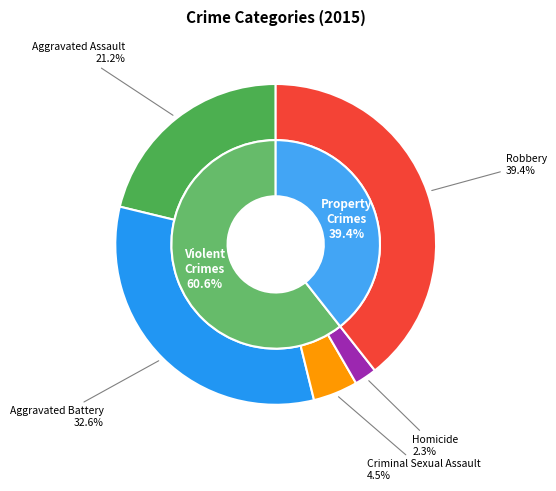

To the nearest percent, what is the difference between the largest and smallest slice percentages?

37%